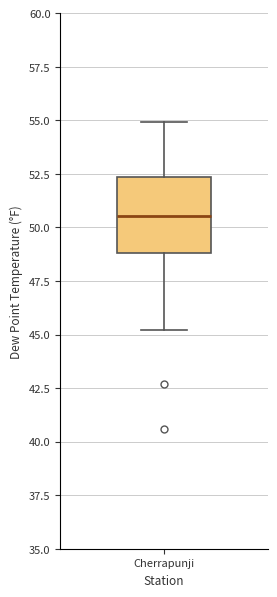

Read this box plot against the y-axis: the position of the median line, the range covered by the box, and the ends of both whiskers. The values are not printed on the chart, so give them approximately, as read against the axis.

median 50.5, box 49.0 to 52.5, whiskers 45.0 to 55.0